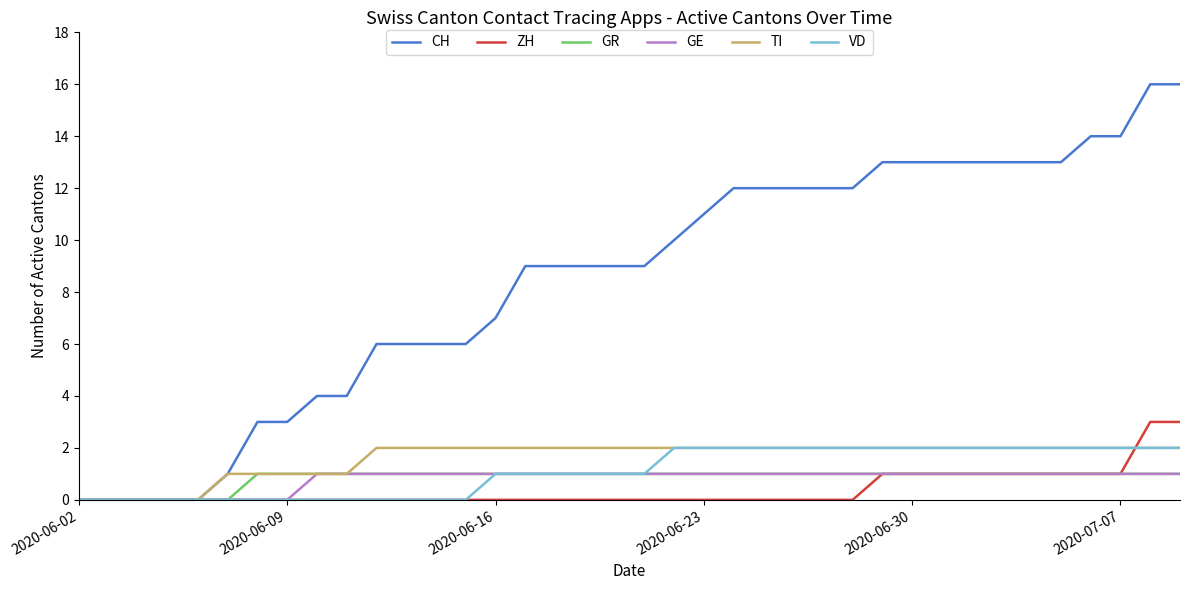

What is the maximum value shown in the chart?

16